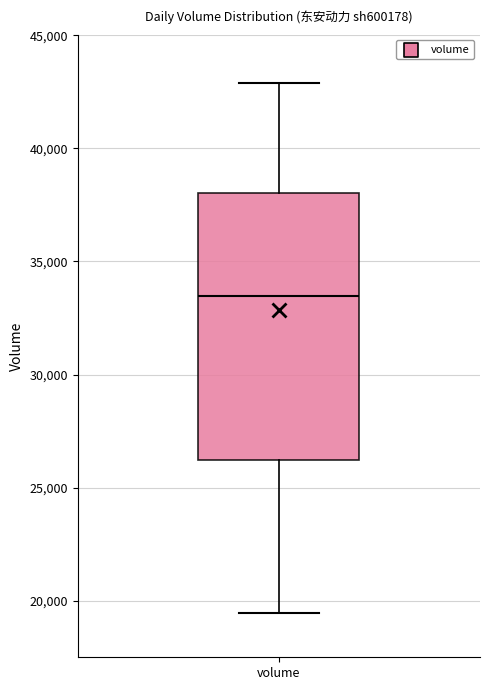

Where does the median line of the box for volume sit on the y-axis? The values are not printed on the chart, so give them approximately, as read against the axis.

33500